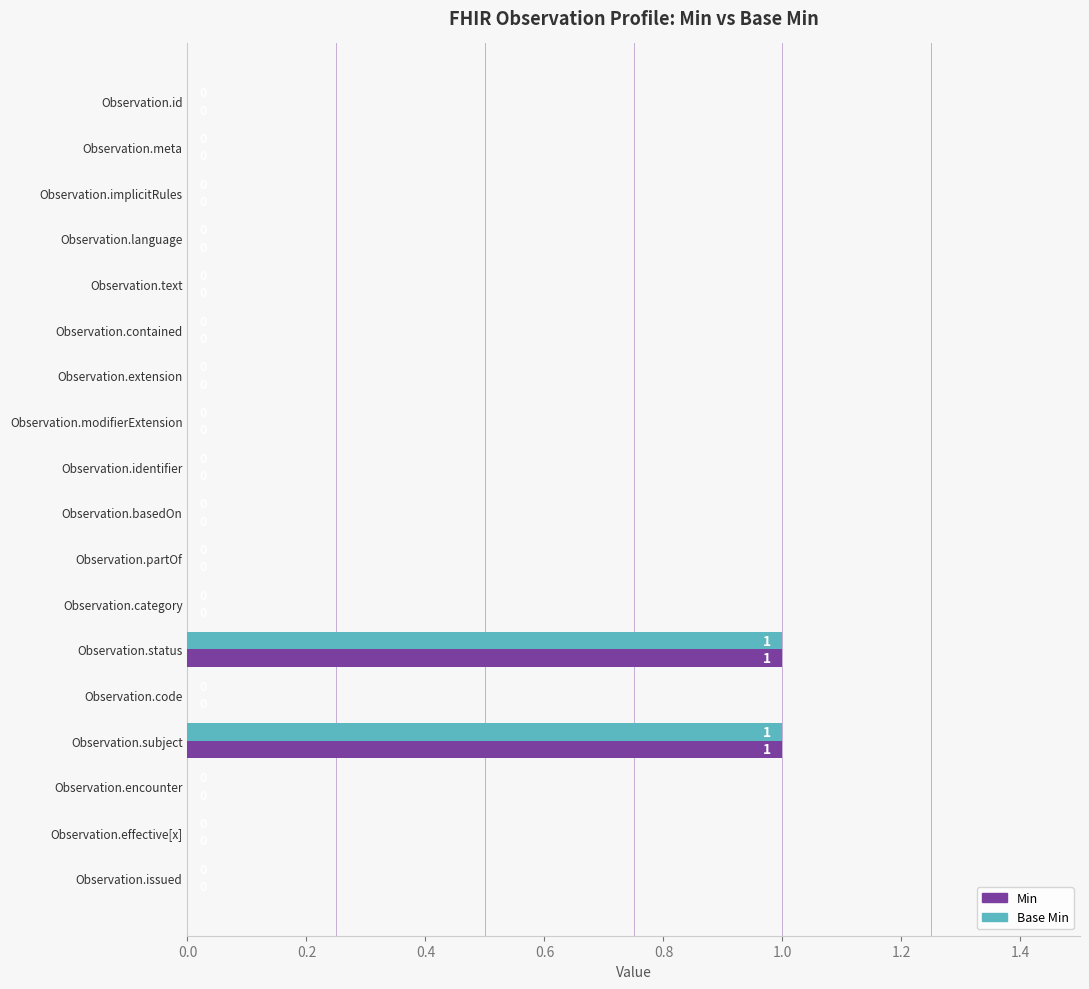

True or false: Min has a value of 2 at Observation.status.

False